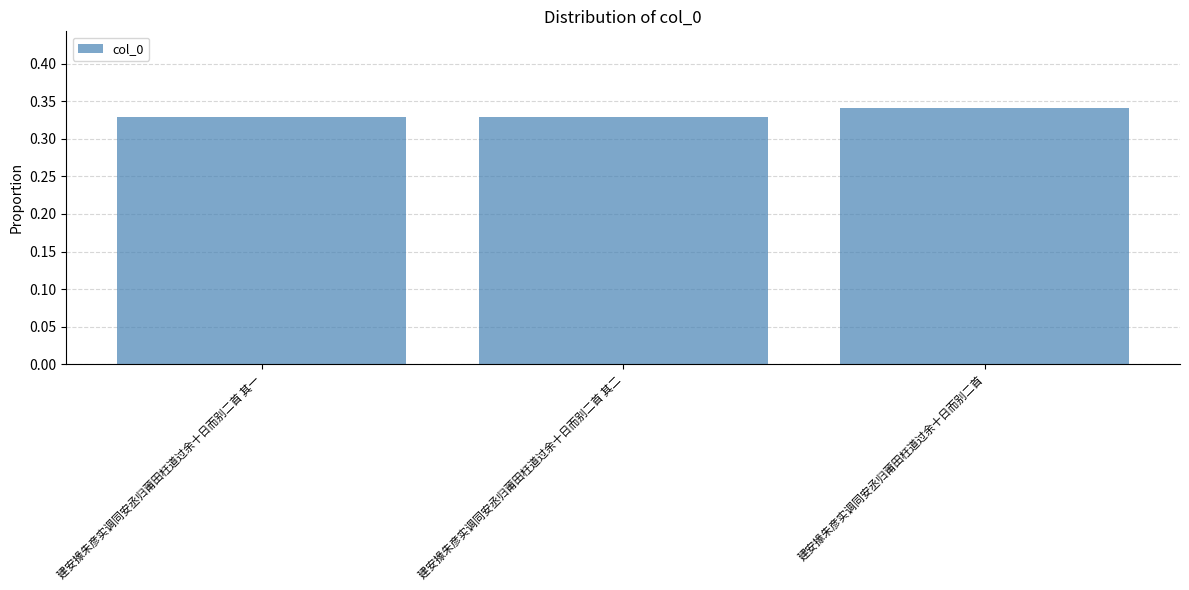

How many distinct data groups are displayed?

1